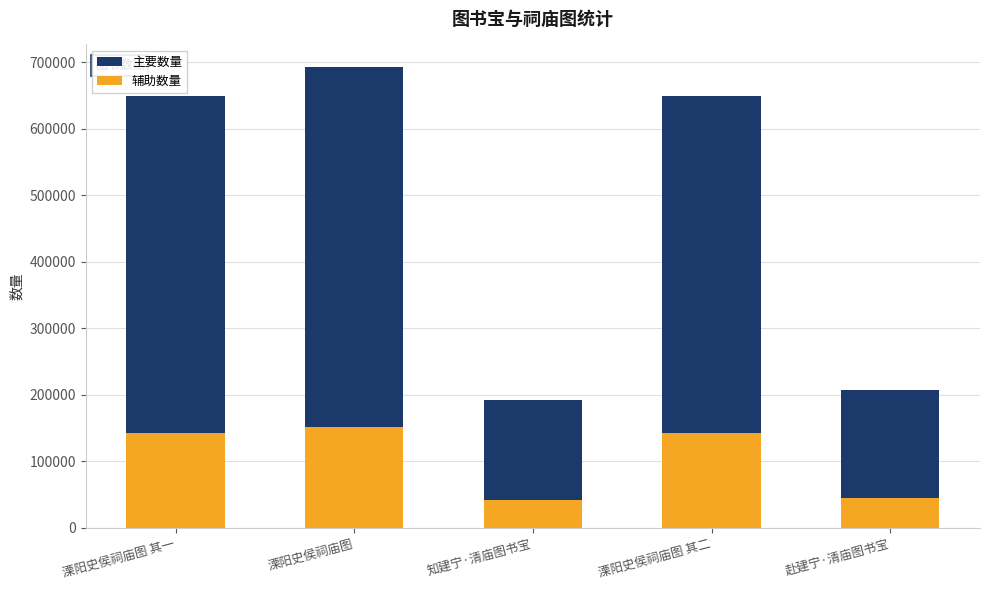

What is the minimum value for 辅助数量?

42219.5